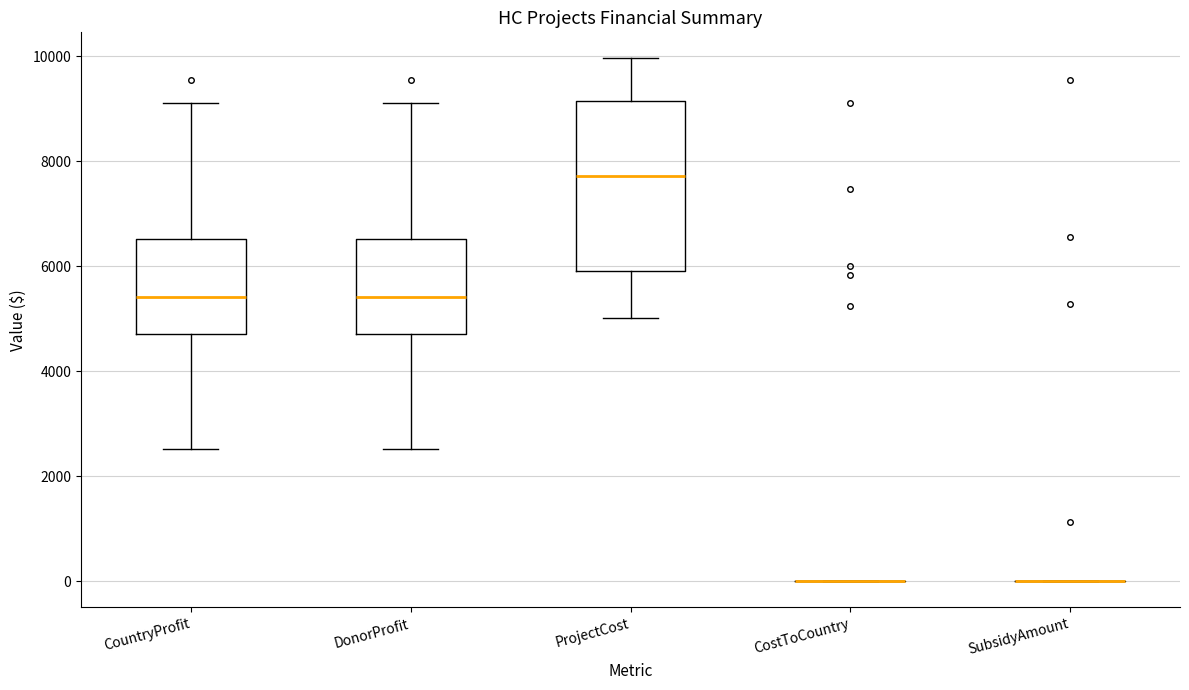

Reading left to right, read every box against the y-axis: the position of its median line, the range the box covers, and the ends of its whiskers. The values are not printed on the chart, so give them approximately, as read against the axis.

CountryProfit: median 5400, box 4800 to 6600, whiskers 2600 to 9200
DonorProfit: median 5400, box 4800 to 6600, whiskers 2600 to 9200
ProjectCost: median 7800, box 6000 to 9200, whiskers 5000 to 10000
CostToCountry: box collapsed to a line at 0, whiskers 0 to 0
SubsidyAmount: box collapsed to a line at 0, whiskers 0 to 0